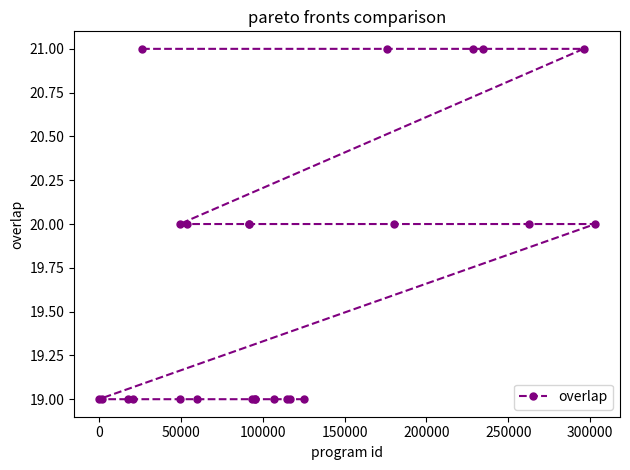

What is the minimum value shown in the chart?

19